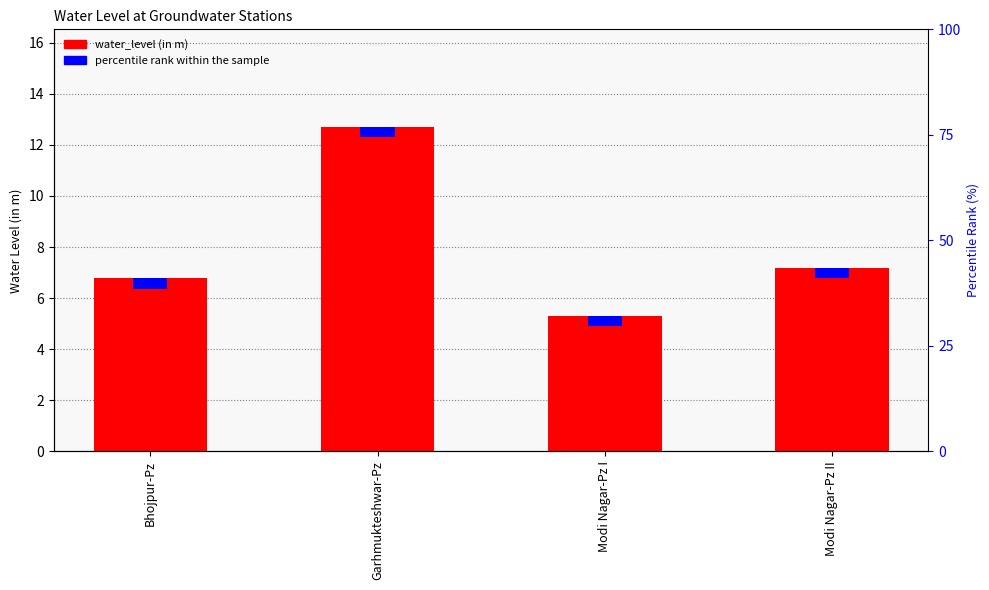

At which category does the chart reach its peak across all series?

Garhmukteshwar-Pz